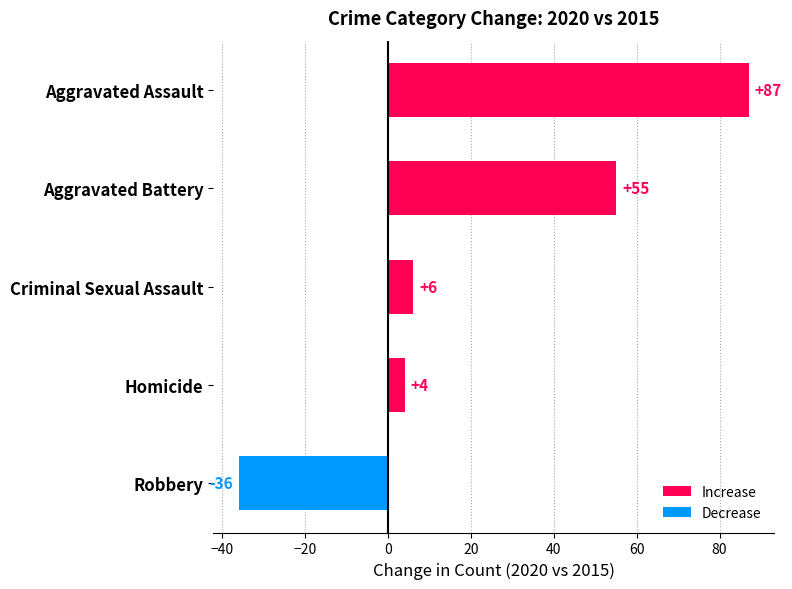

What value does the data have at Criminal Sexual Assault?

6